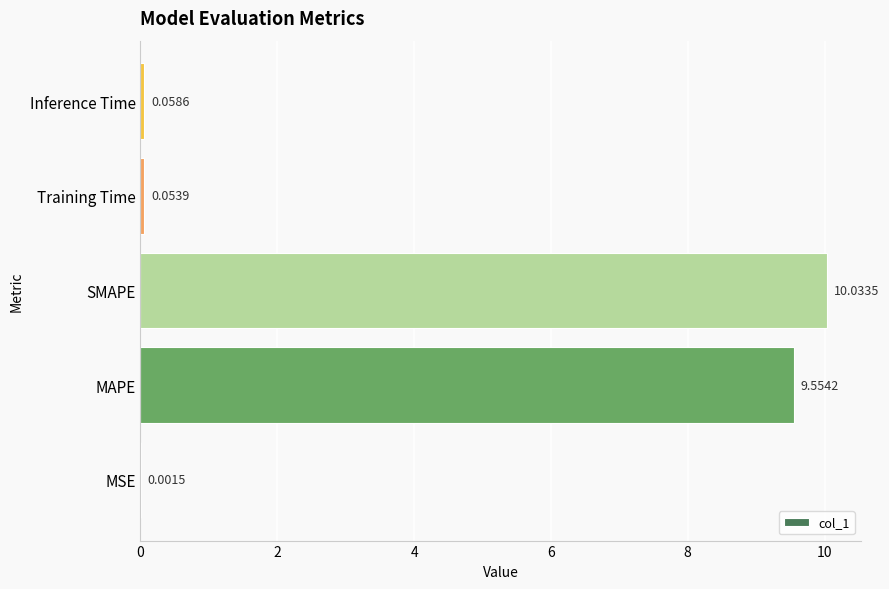

Between Inference Time and SMAPE, which is larger?

SMAPE